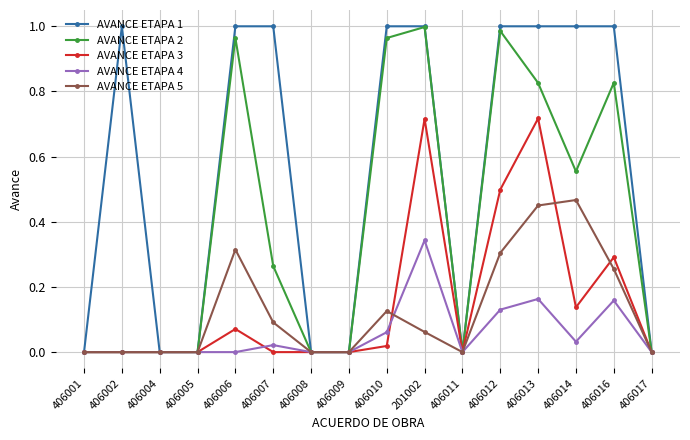

True or false: AVANCE ETAPA 4 has a value of 0.0 at 406004.

True